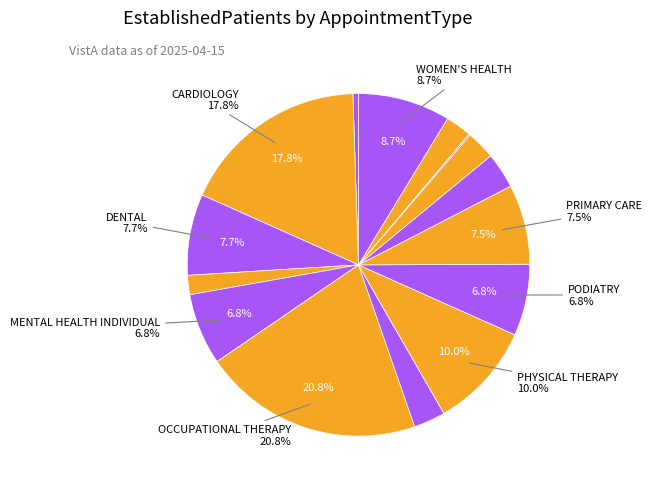

Count the number of slices in the pie.

15